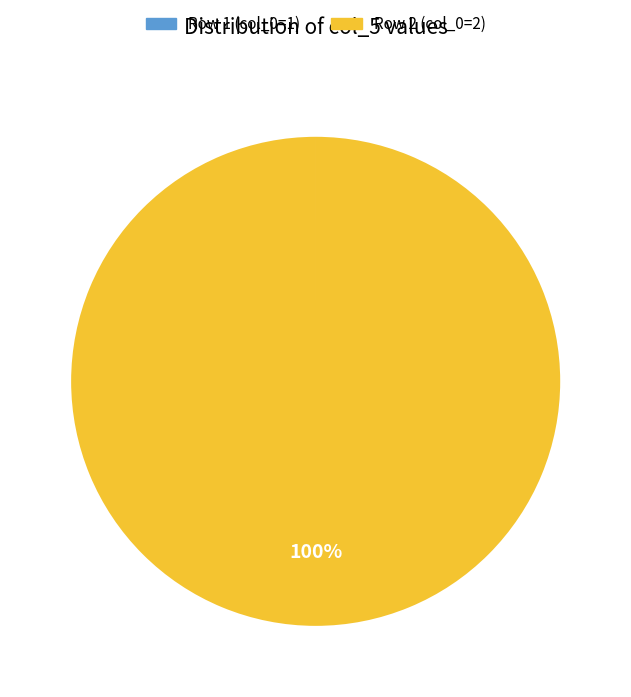

Which category has the biggest portion of the pie?

Row 2 (col_0=2)